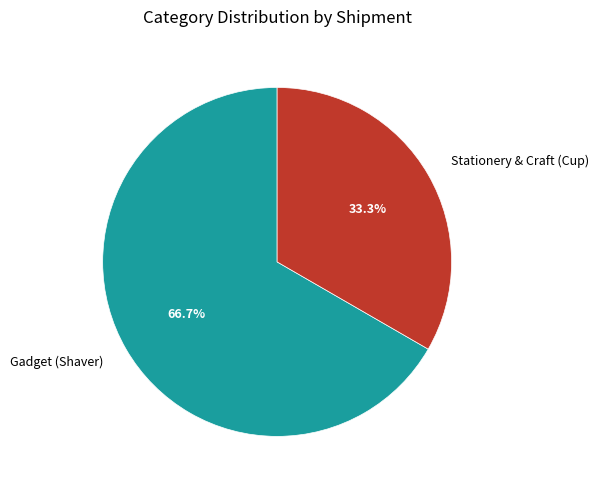

What is the largest slice in the pie chart?

Gadget (Shaver)